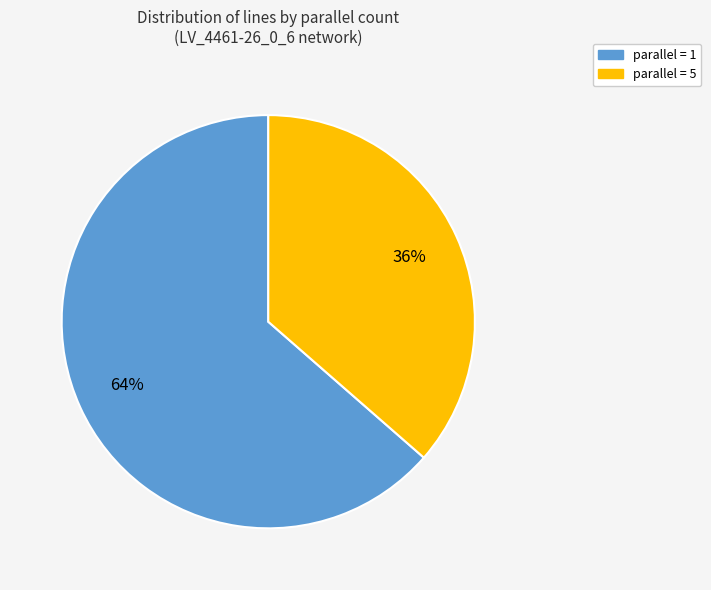

Is there a majority slice in this chart?

Yes